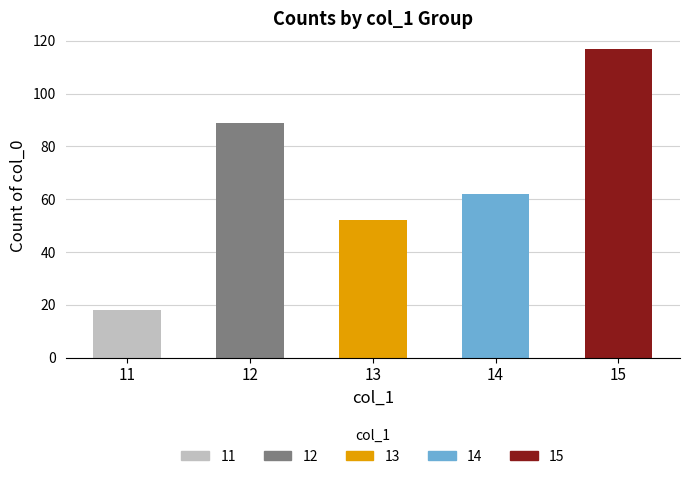

List the labels in order of value, smallest first.

11, 13, 14, 12, 15